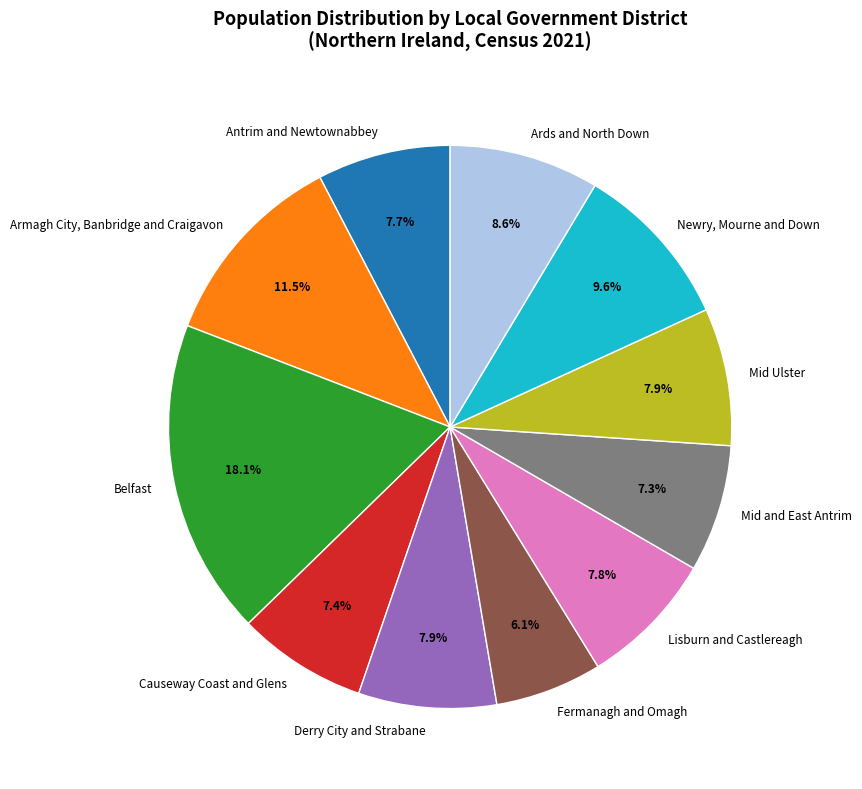

To the nearest percent, what portion does Lisburn and Castlereagh represent?

8%